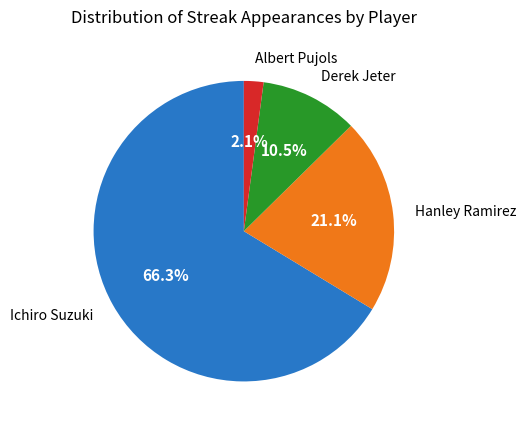

What is the majority slice?

Ichiro Suzuki